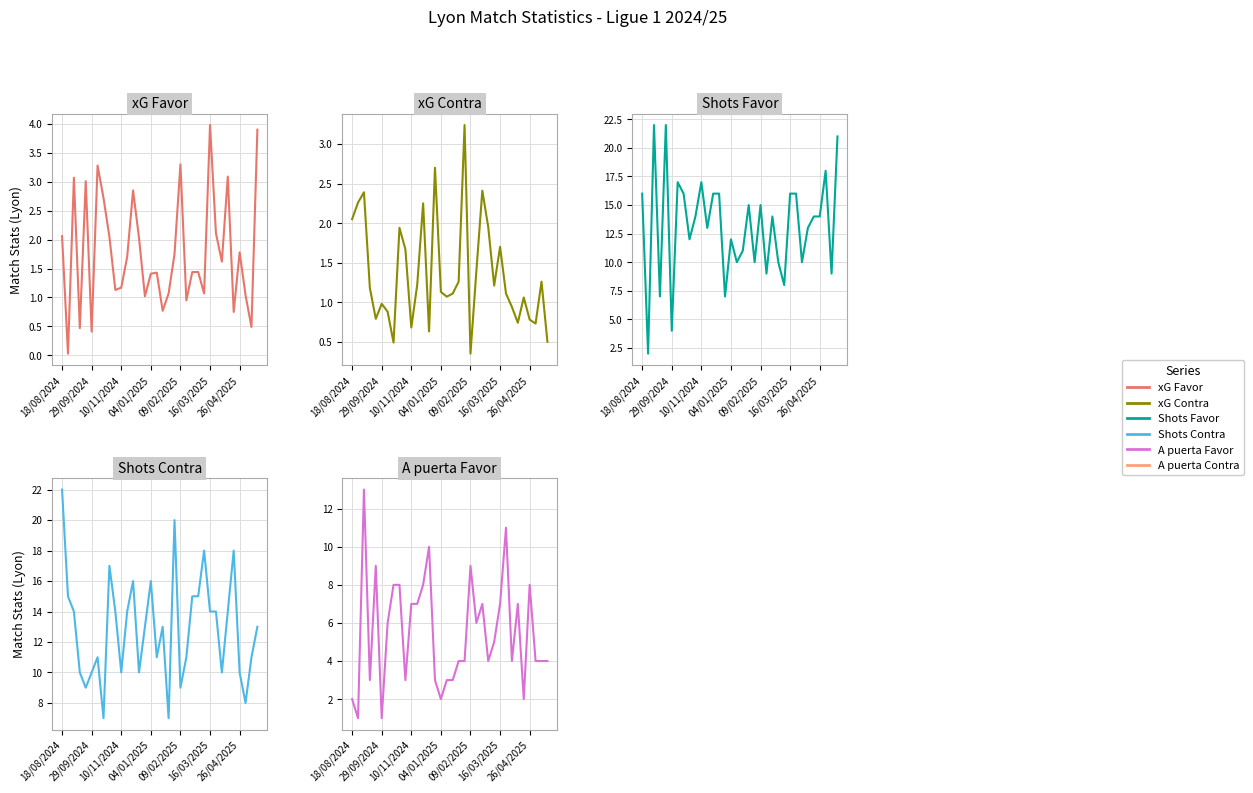

What position from the right is 18?

16